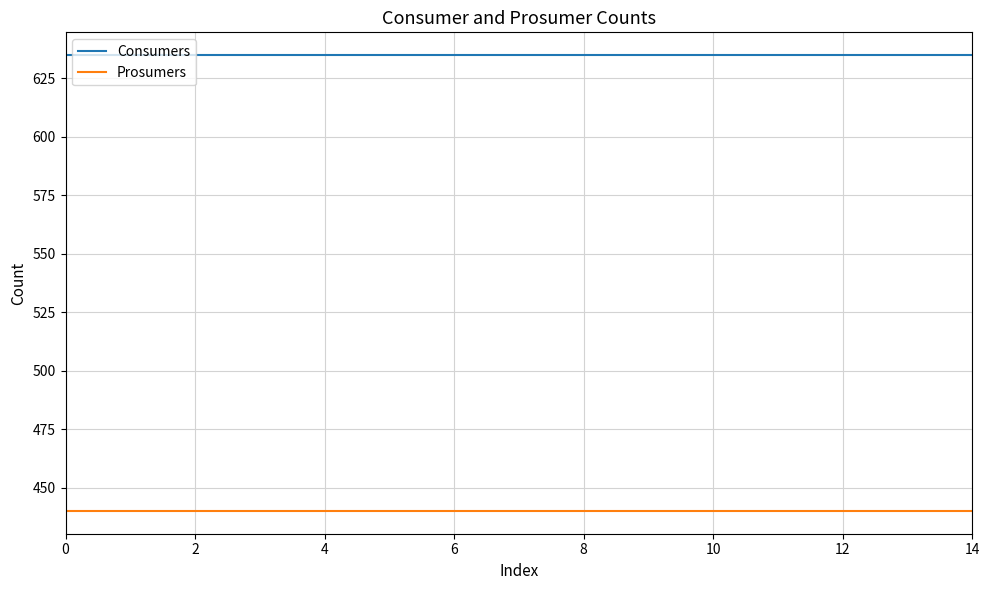

True or false: Prosumers and Consumers intersect in this chart.

False